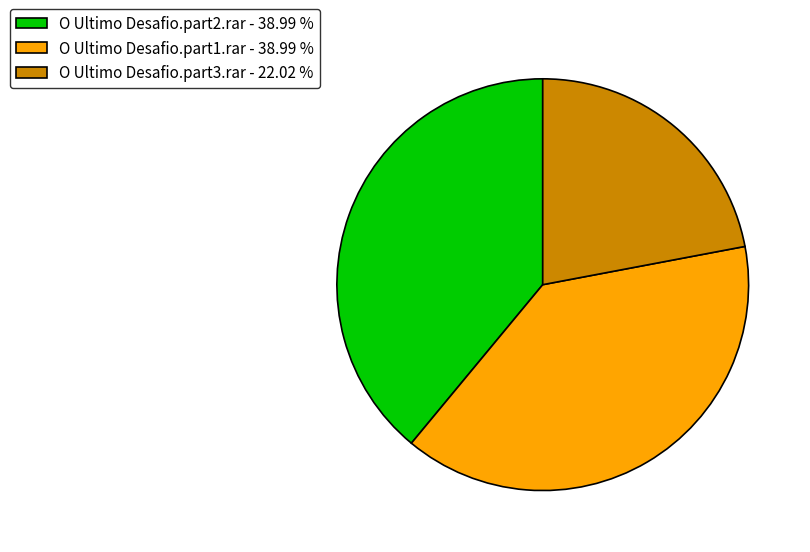

Which slice is the smallest?

O Ultimo Desafio.part3.rar